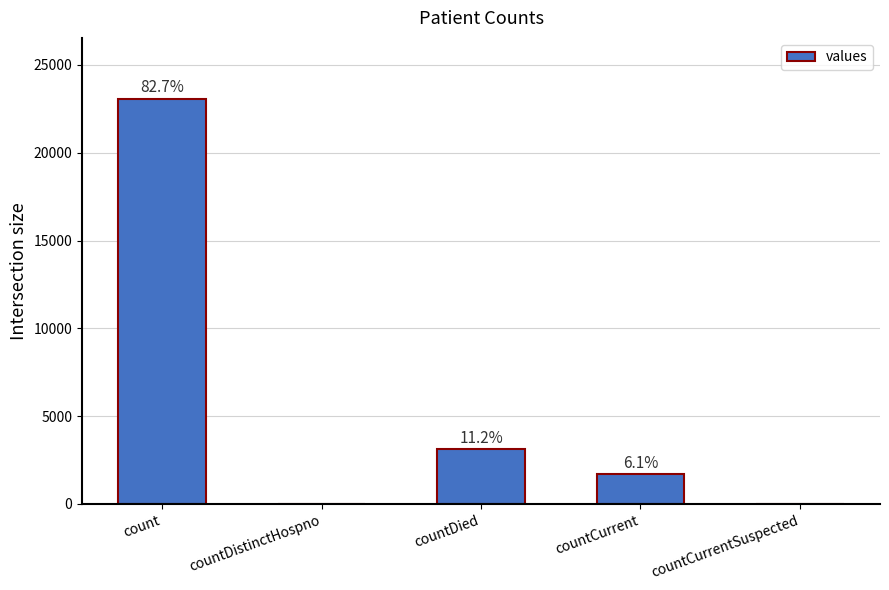

Are the bars horizontal?

No